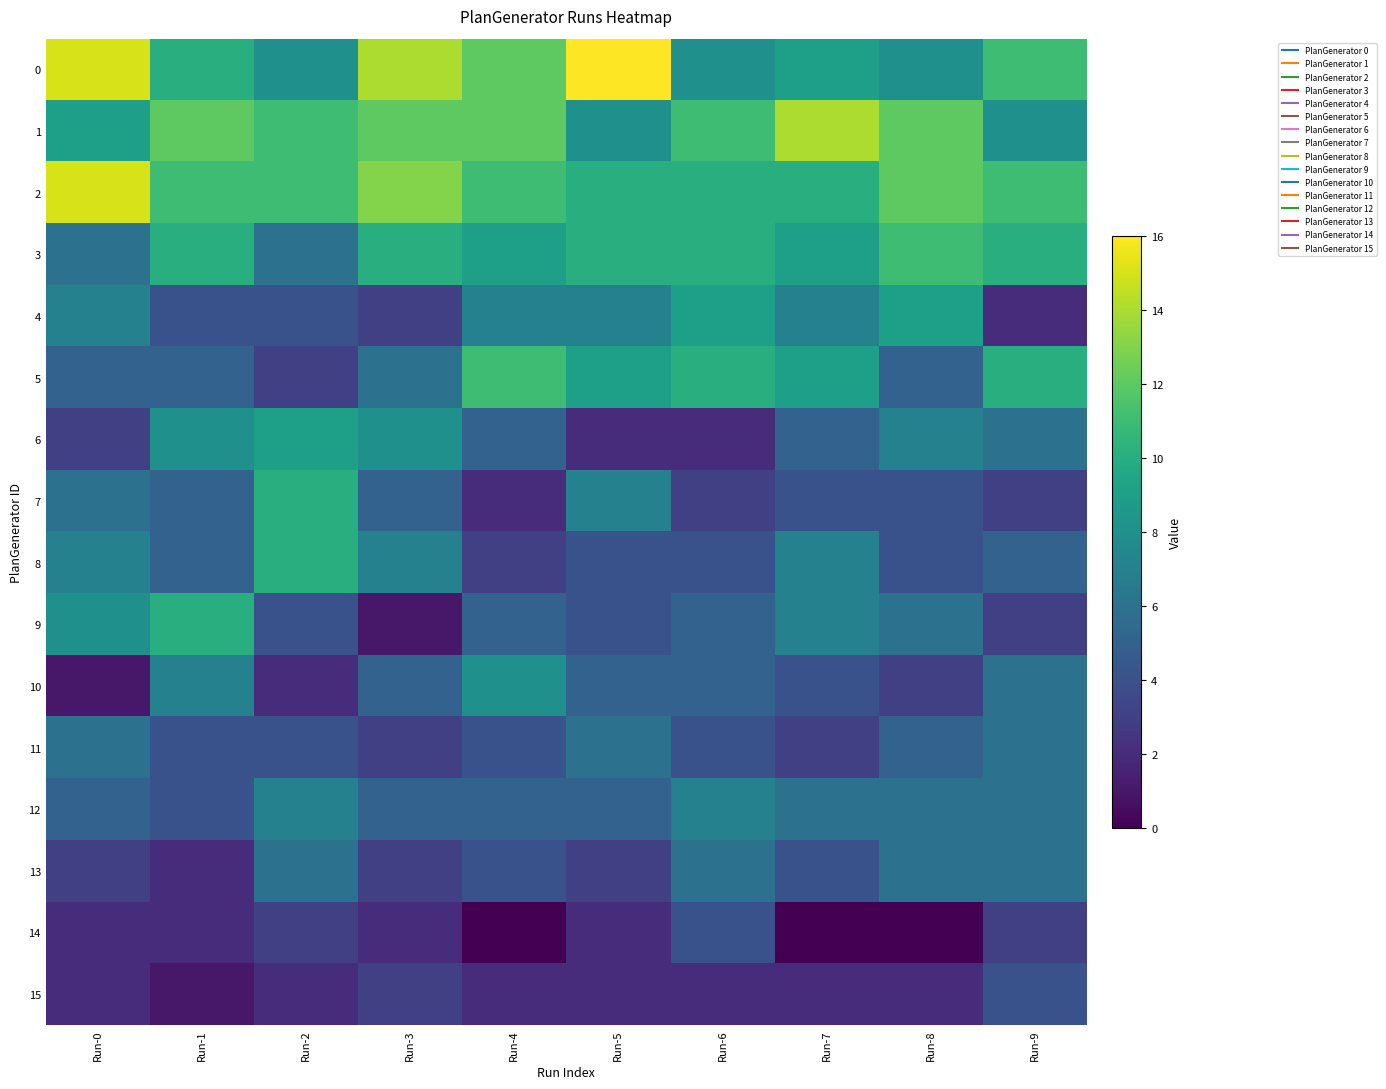

Which label corresponds to the smallest value in the chart?

Run-4